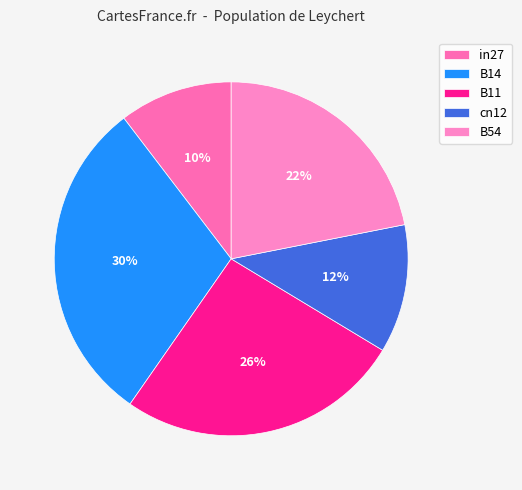

Which slice is the smallest?

in27